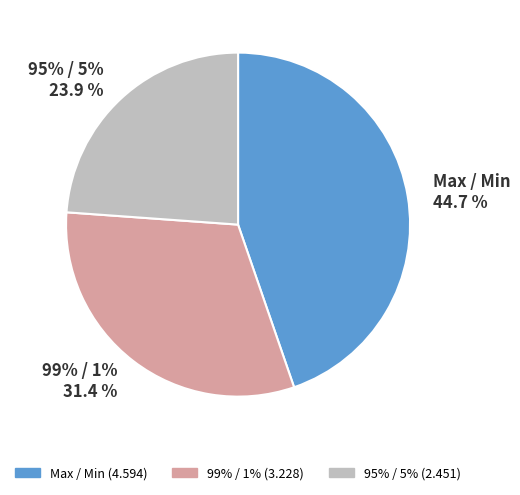

To the nearest percent, what portion does Max / Min represent?

45%